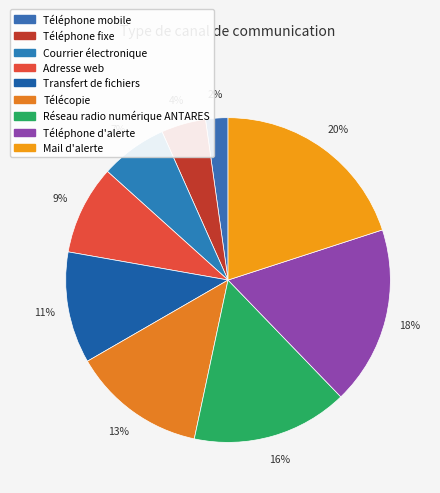

Is there a majority slice in this chart?

No